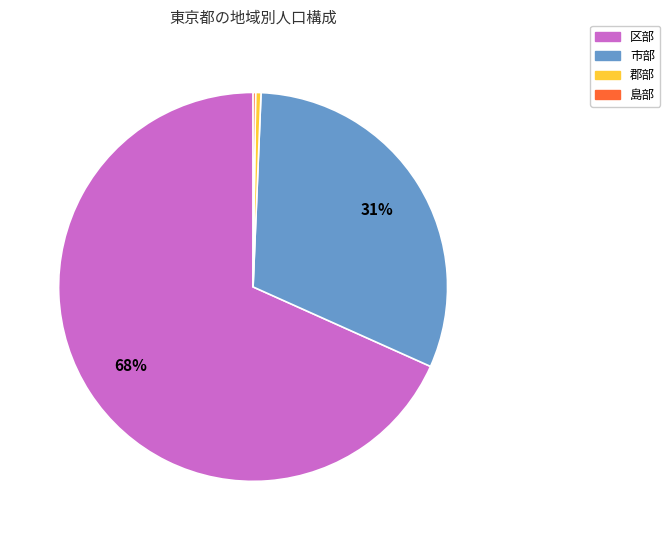

True or false: 郡部 accounts for 0% of the total.

True